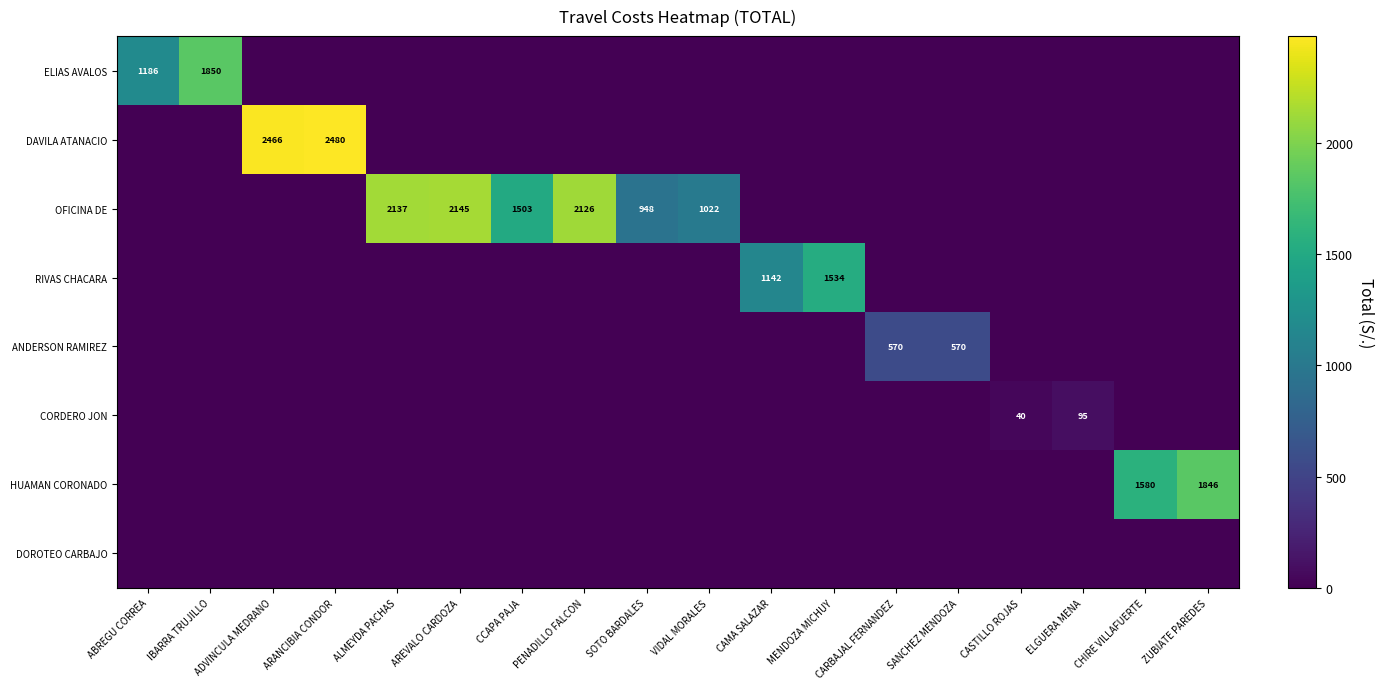

The value of OFICINA DE at SOTO BARDALES is 1457. True or false?

False